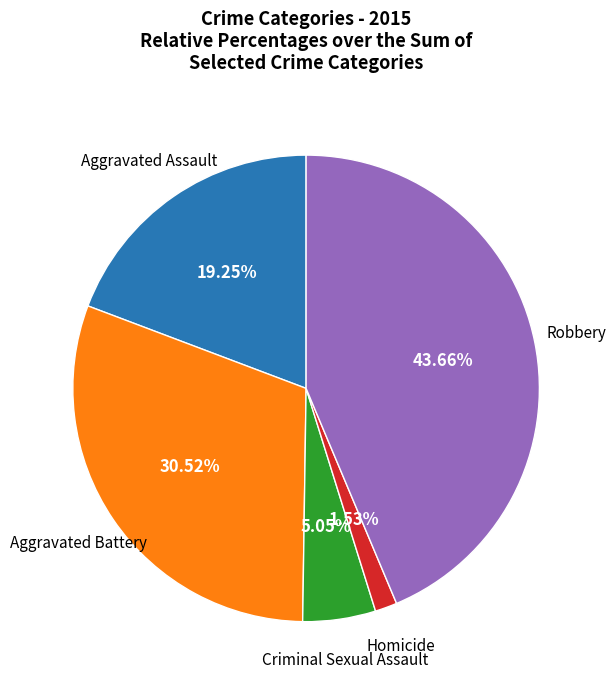

To the nearest percent, what is the average slice percentage?

20%